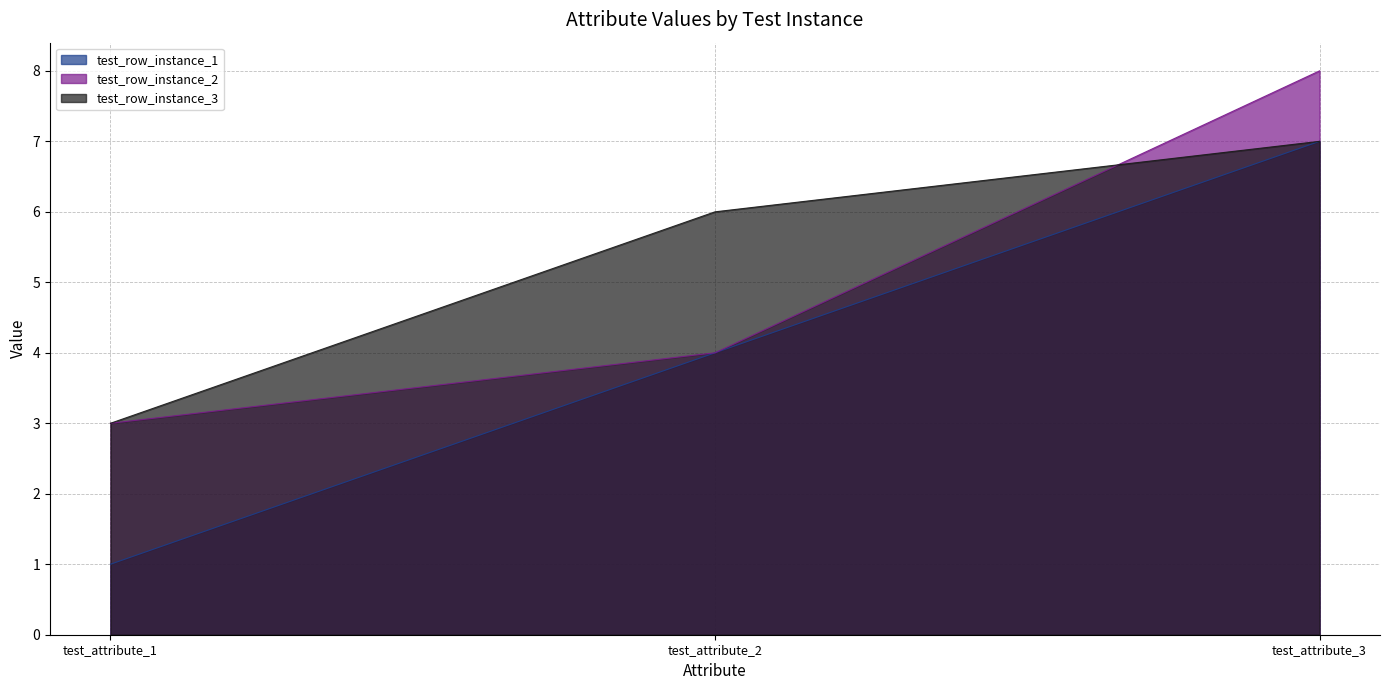

Which series has the largest total across all categories?

test_row_instance_3